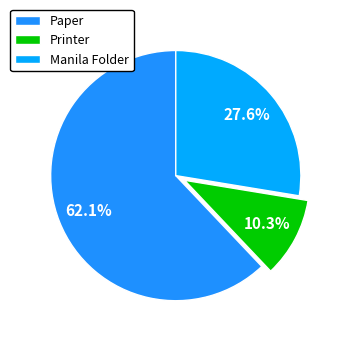

Which slice represents more than half of the pie?

Paper